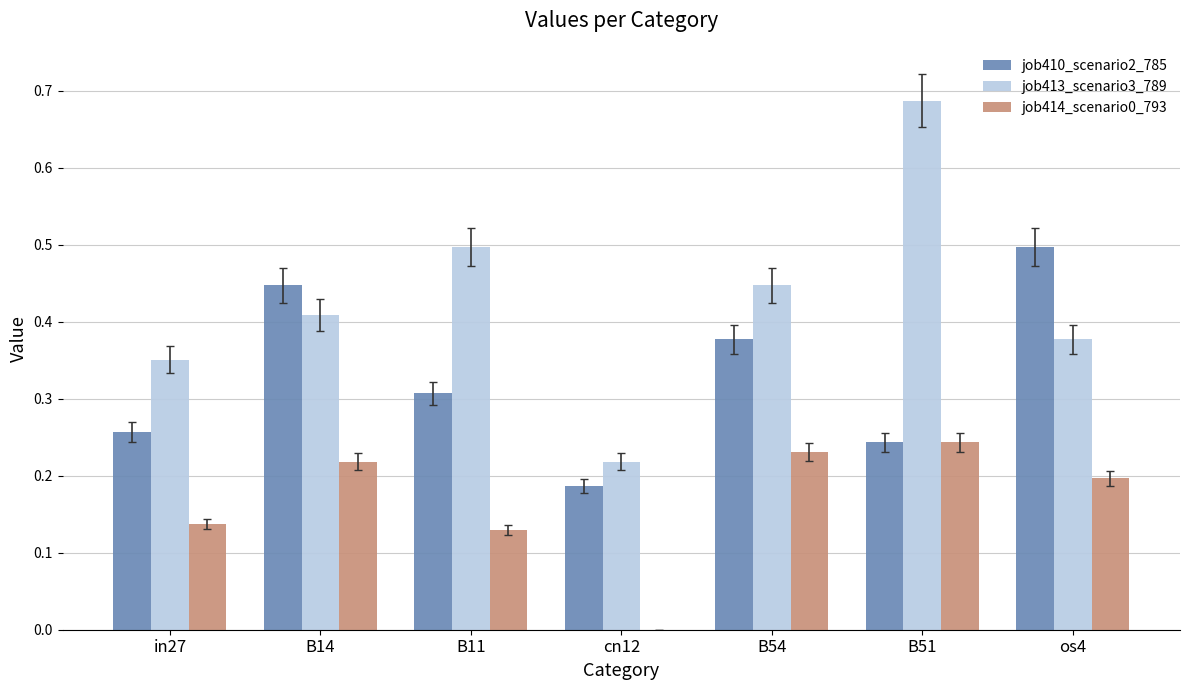

The job414_scenario0_793 series shows 0.2 at B54. True or false?

True